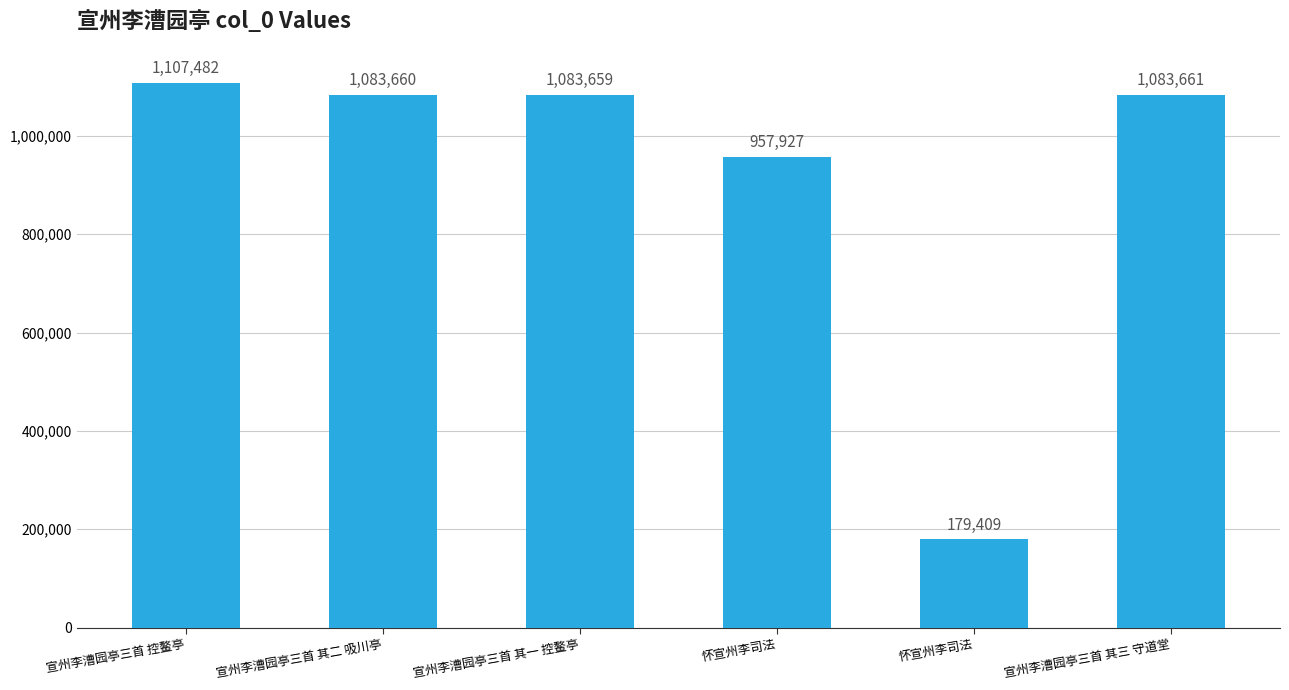

How many values are below 1083660?

3